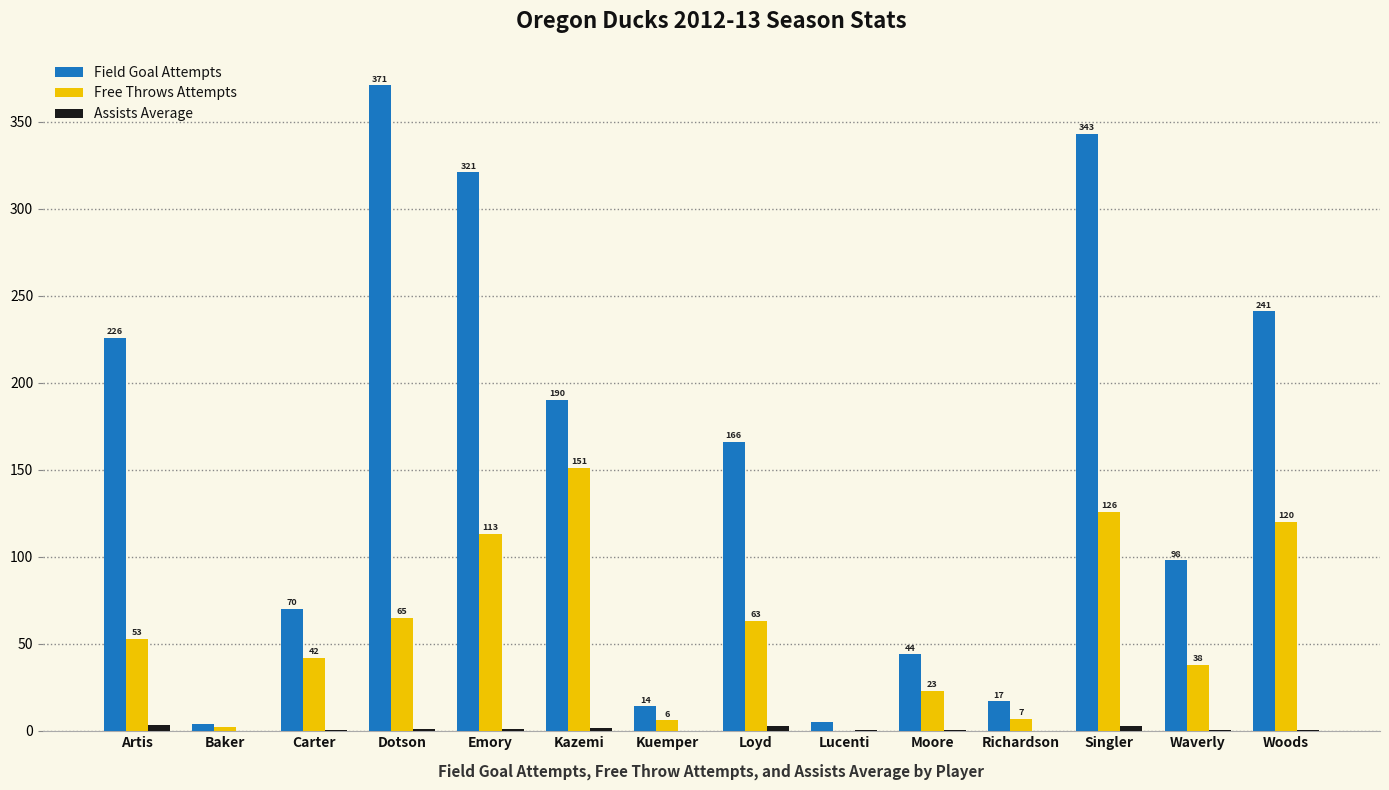

Which series has the largest range (max minus min)?

Field Goal Attempts